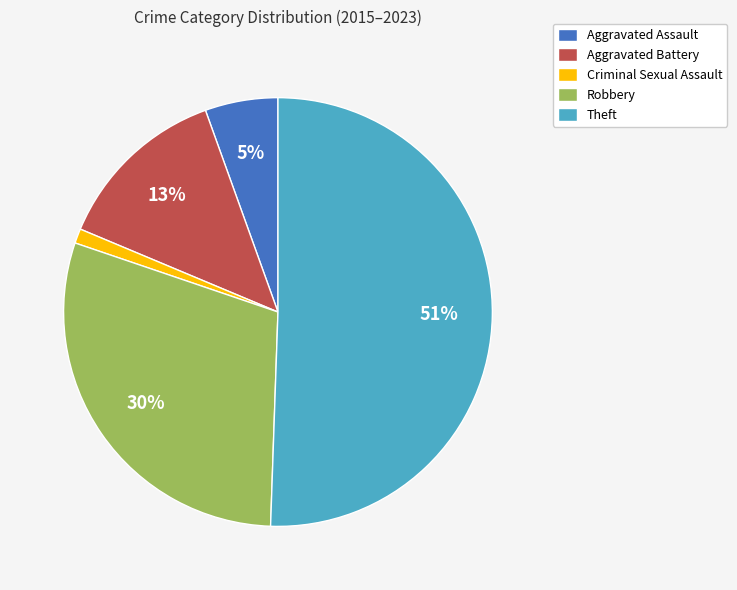

Between Robbery and Aggravated Assault, which is larger?

Robbery